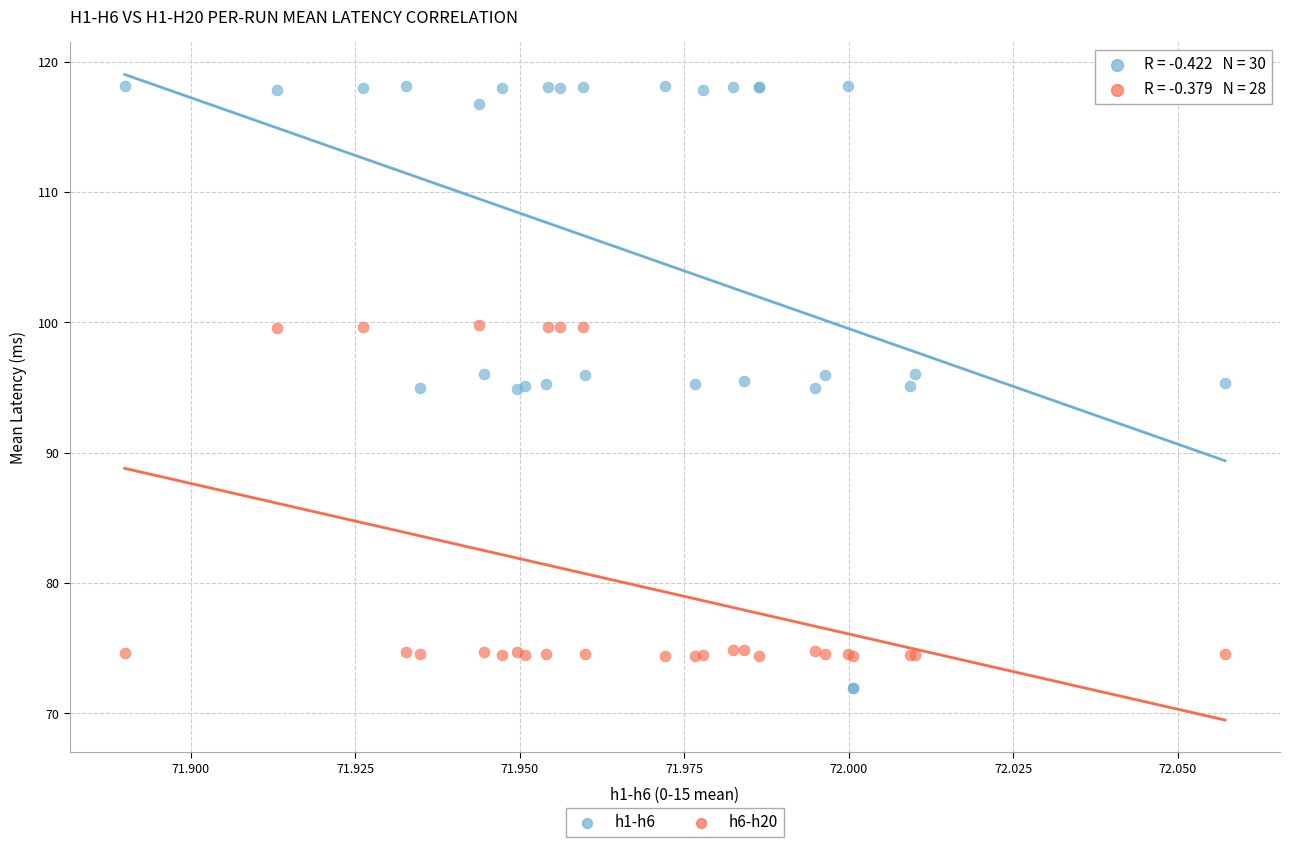

Which series has the widest spread of Y values?

h1-h6